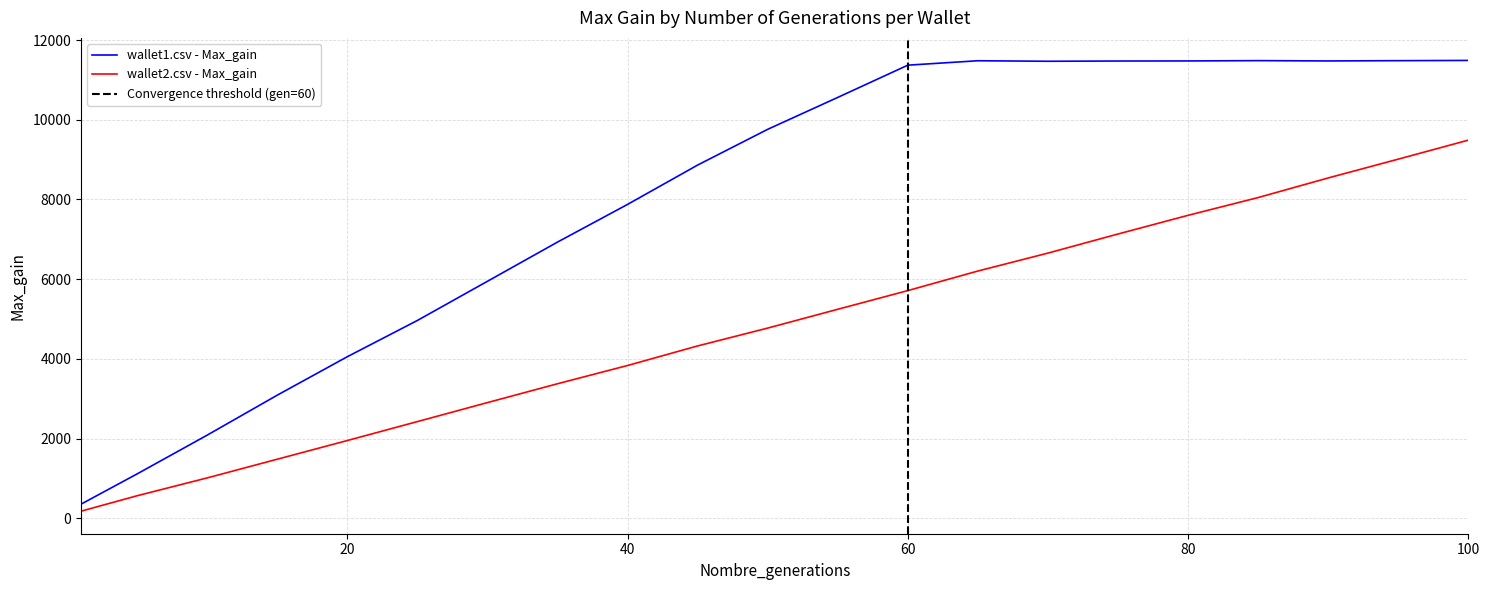

What is the smallest value displayed?

177